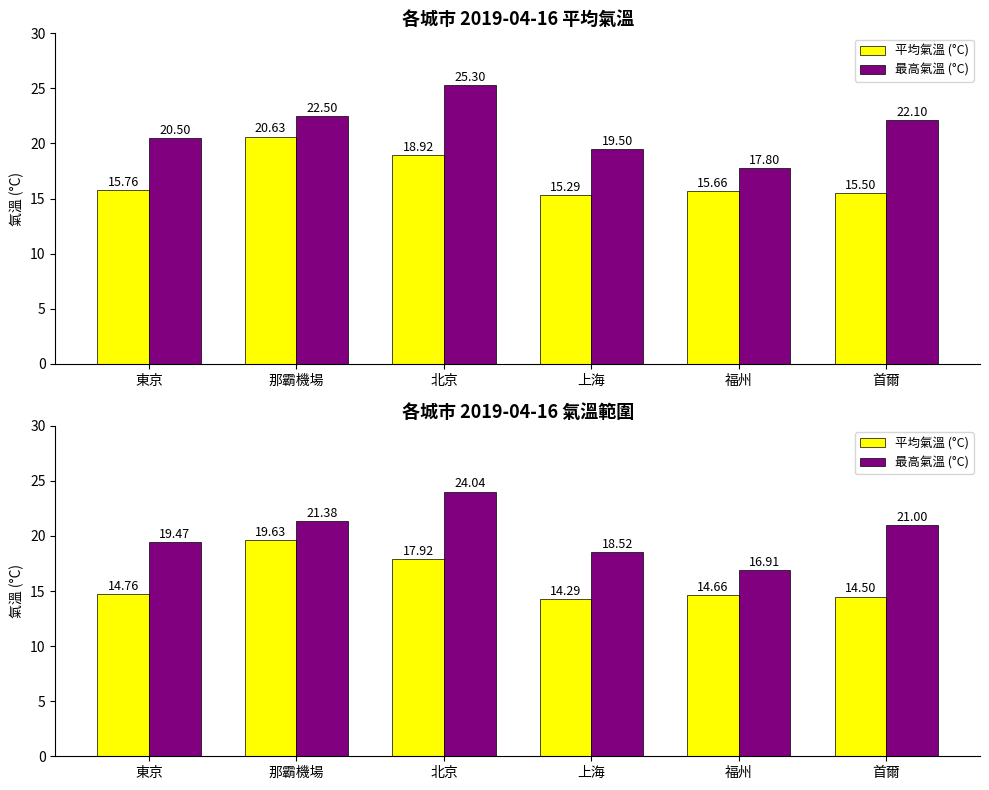

Rank the series by their average value, from lowest to highest.

平均氣溫 (°C), 最高氣溫 (°C)